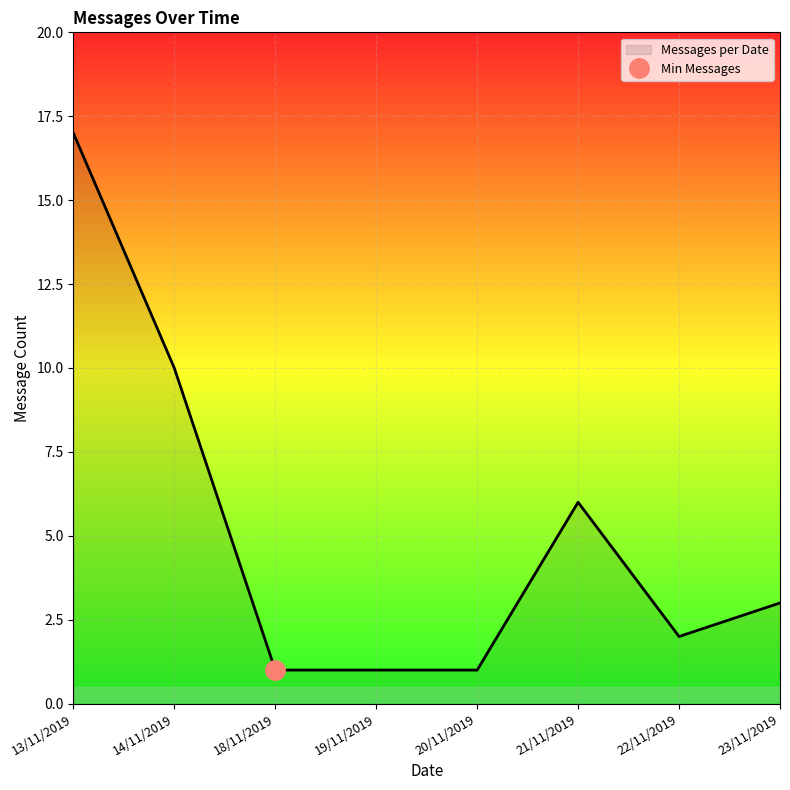

True or false: the data shows 2 at 22/11/2019.

True